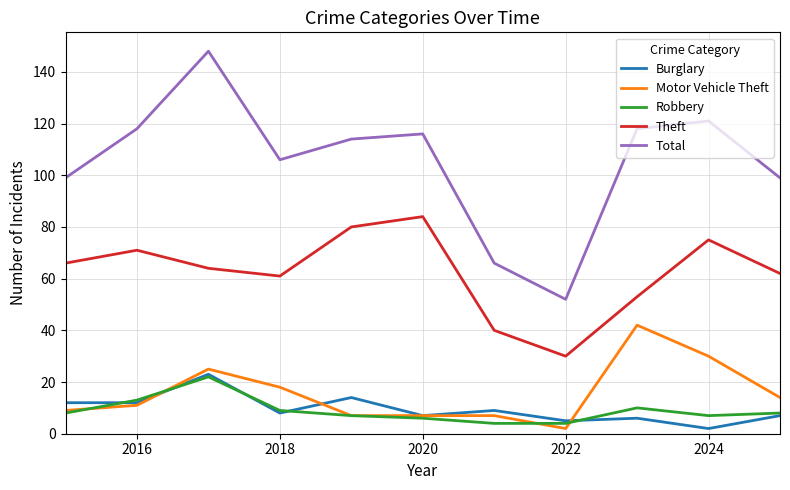

Which series has the largest range (max minus min)?

Total